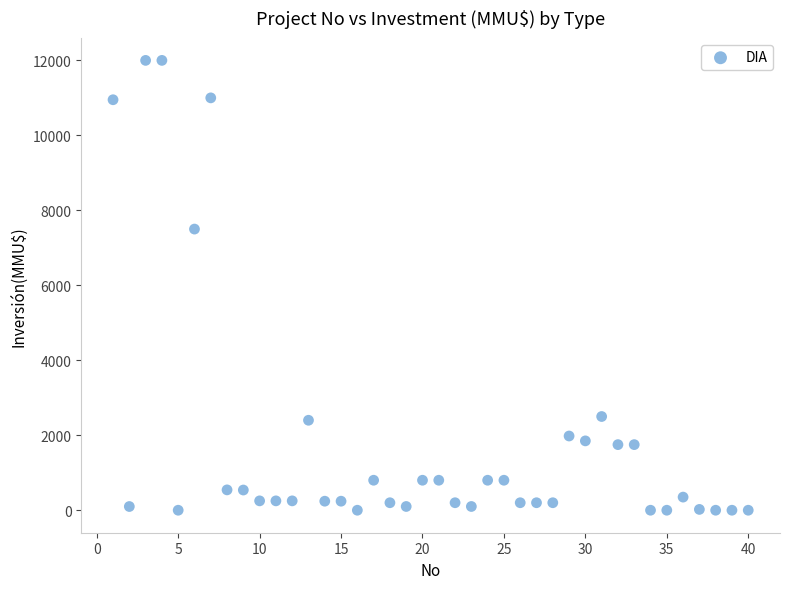

What Y value in the scatter plot is closest to 6000?

7500